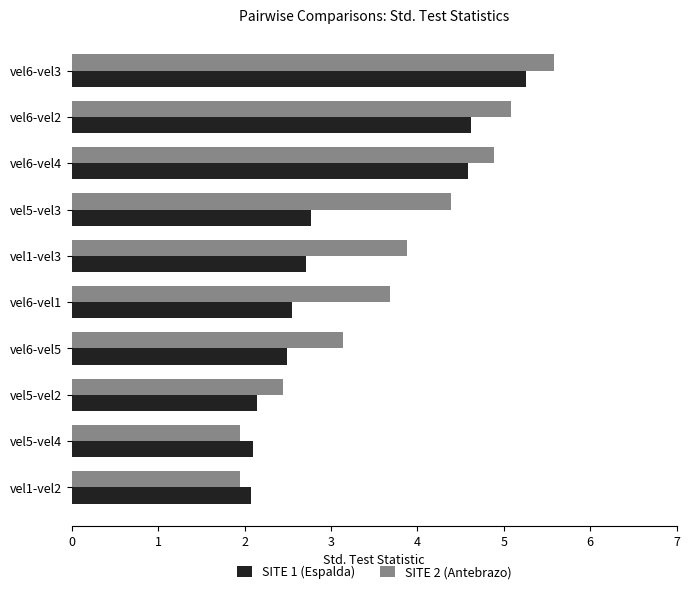

List the series in order of their overall mean, lowest first.

SITE 1 (Espalda), SITE 2 (Antebrazo)